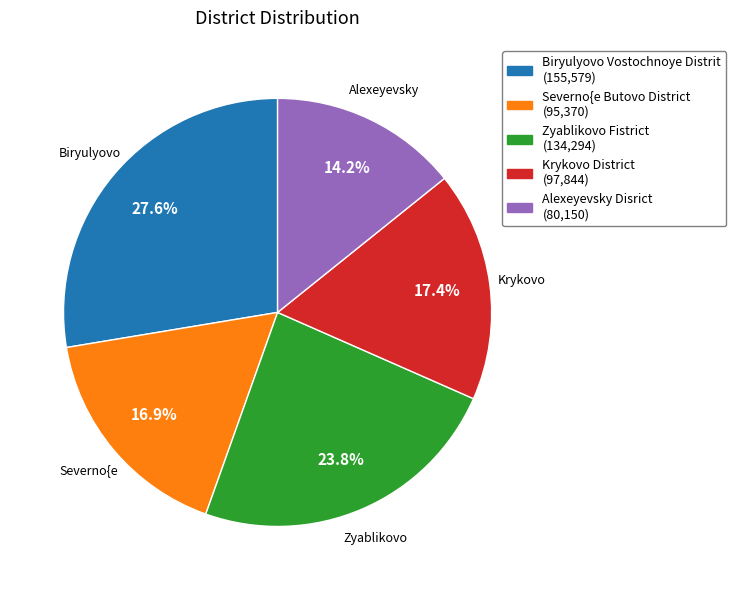

Is the sum of Zyablikovo Fistrict and Alexeyevsky Disrict greater than half?

No